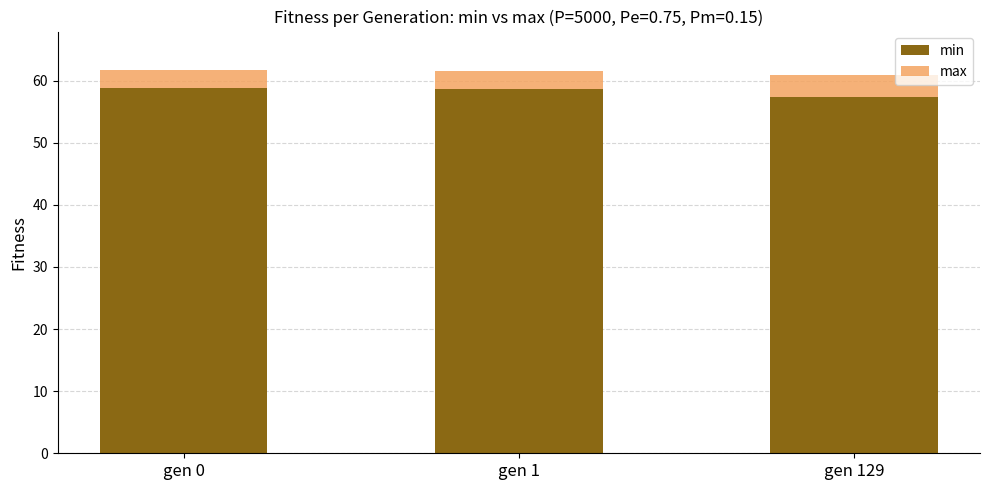

What is the value of the min bar at the 1st from the left?

58.9